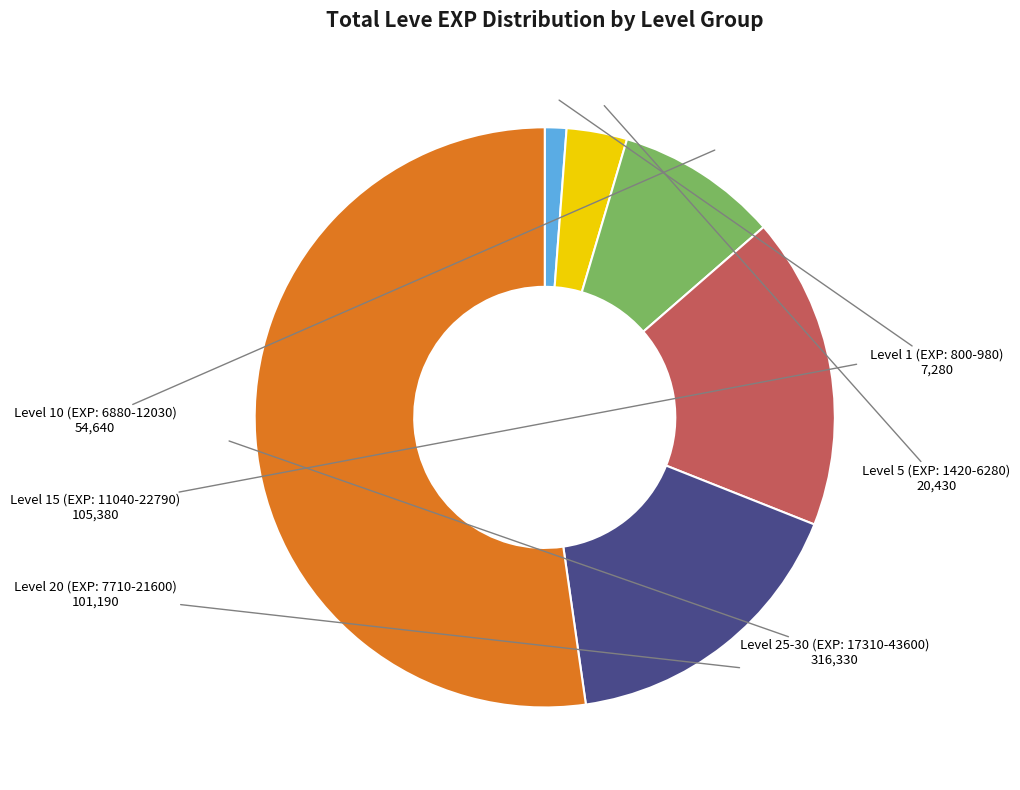

Do Level 25-30 (EXP: 17310-43600) and Level 1 (EXP: 800-980) together represent more than half of the pie?

Yes